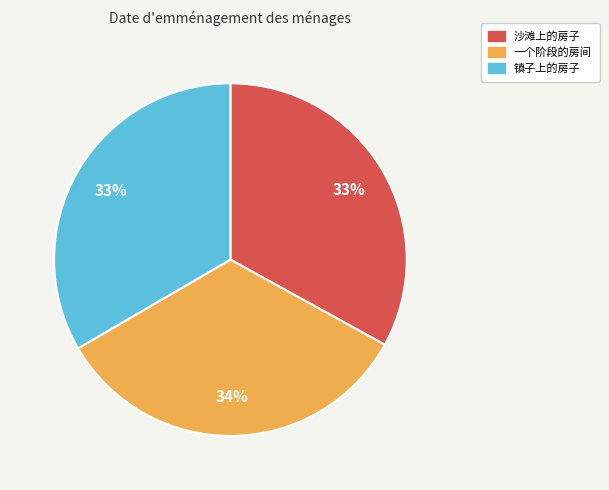

To the nearest percent, what portion does 沙滩上的房子 represent?

33%